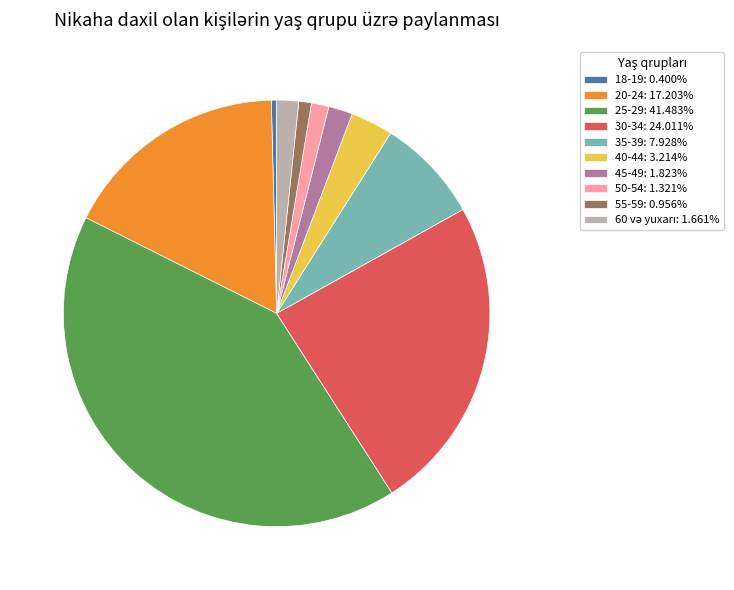

Which category has the biggest portion of the pie?

25-29